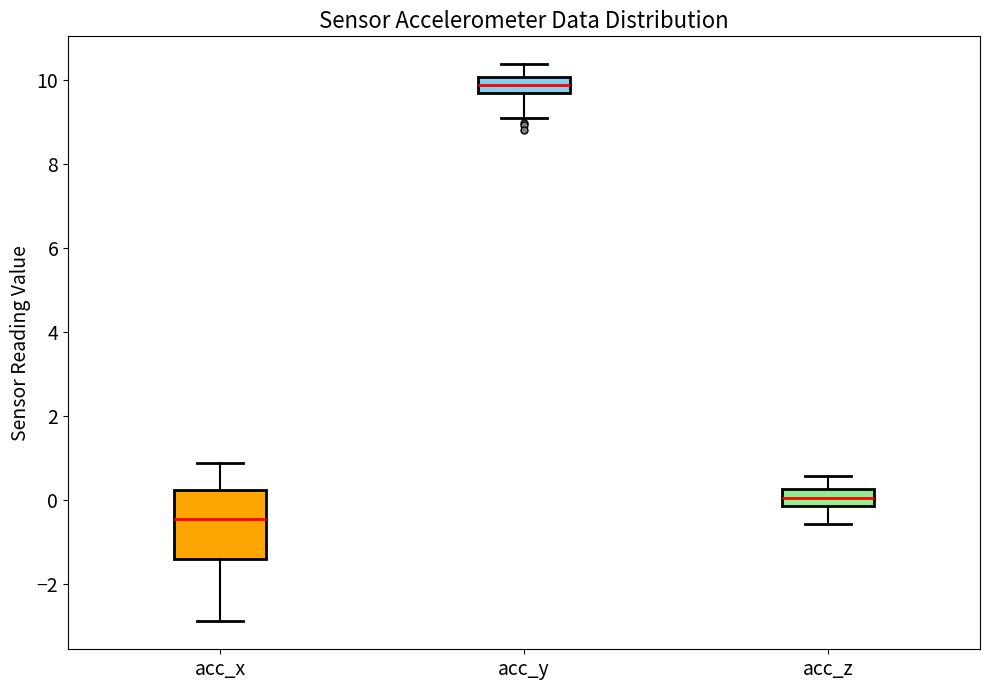

Reading left to right, transcribe this box plot: for each box, give where its median line is, the range the box spans, and where its two whiskers end, as read against the y-axis. The values are not printed on the chart, so give them approximately, as read against the axis.

acc_x: median -0.4, box -1.4 to 0.2, whiskers -2.8 to 0.8
acc_y: median 9.8, box 9.6 to 10.0, whiskers 9.0 to 10.4
acc_z: median 0.0, box -0.2 to 0.2, whiskers -0.6 to 0.6